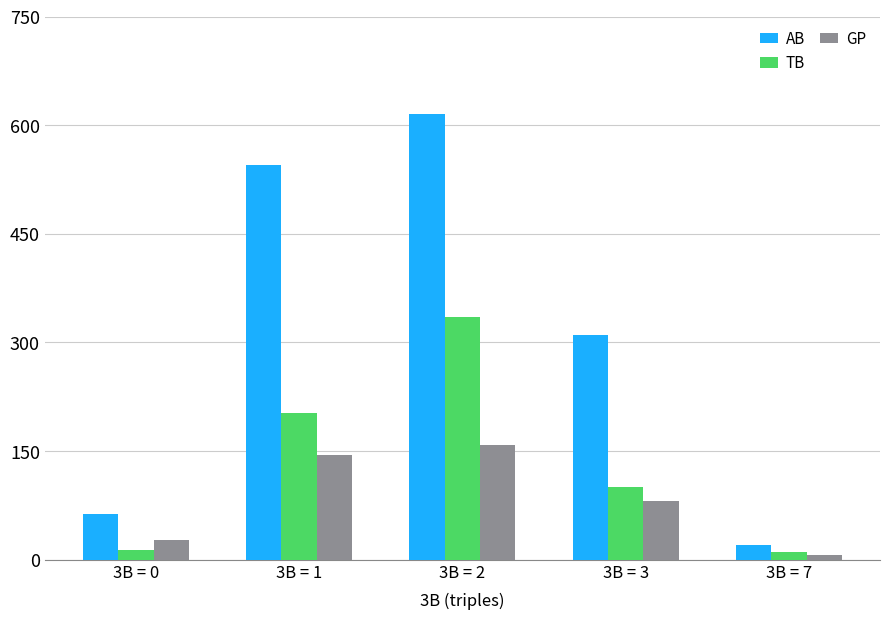

List the series in order of their overall mean, highest first.

AB, TB, GP